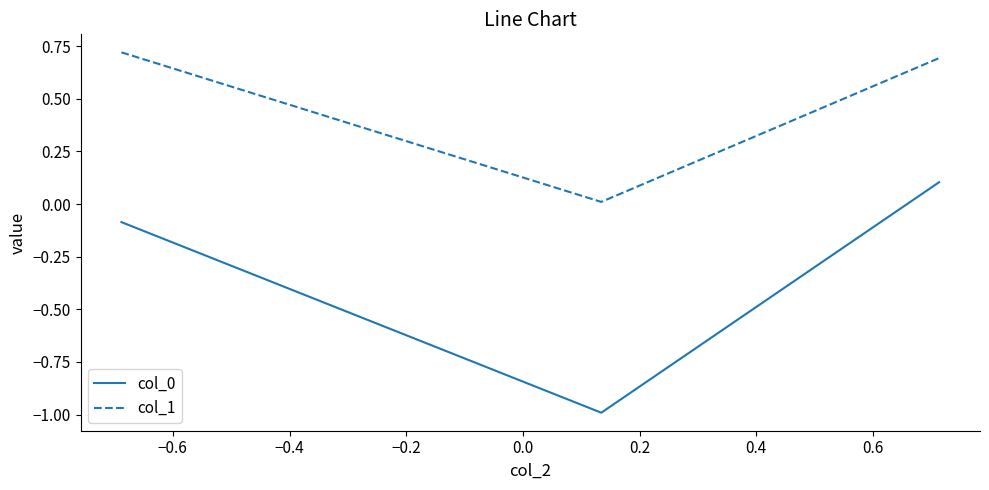

At how many categories does at least one series exceed 0?

3